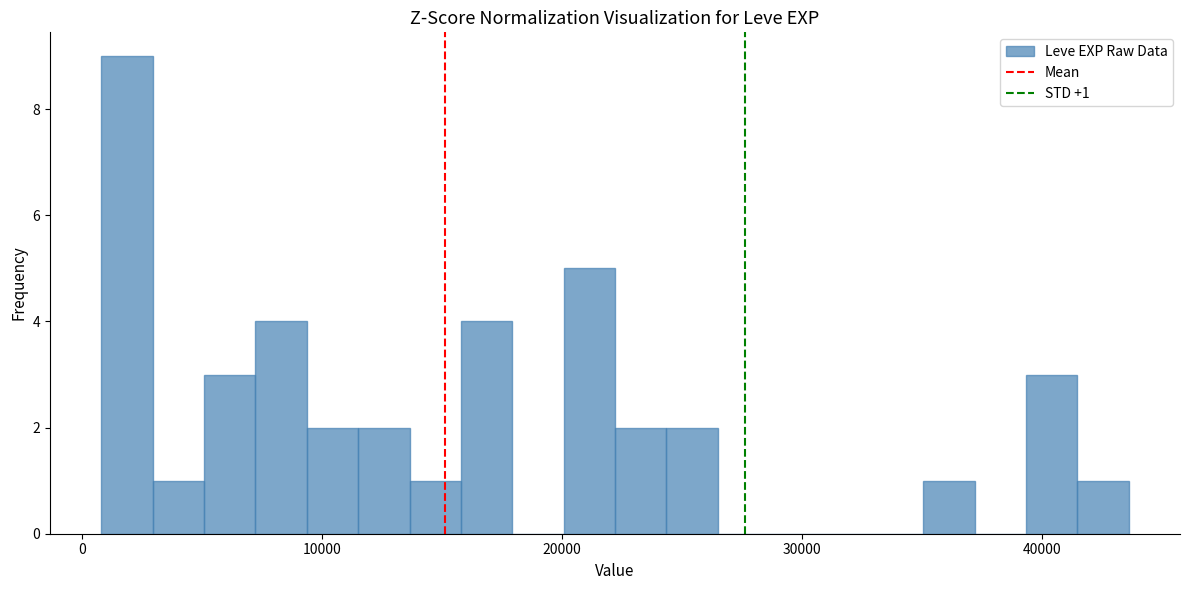

Around what value on the x-axis is the tallest bar? Give the approximate position of its centre, as read against the axis.

2000